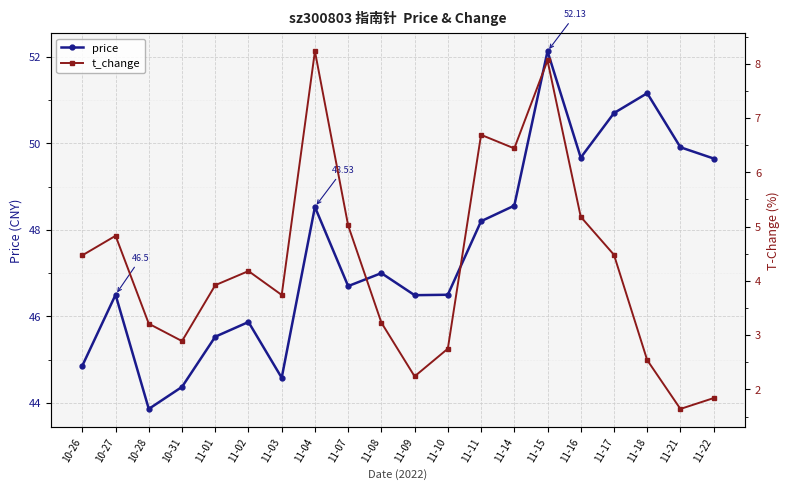

What is the label of the 5th point from the left?

11-01